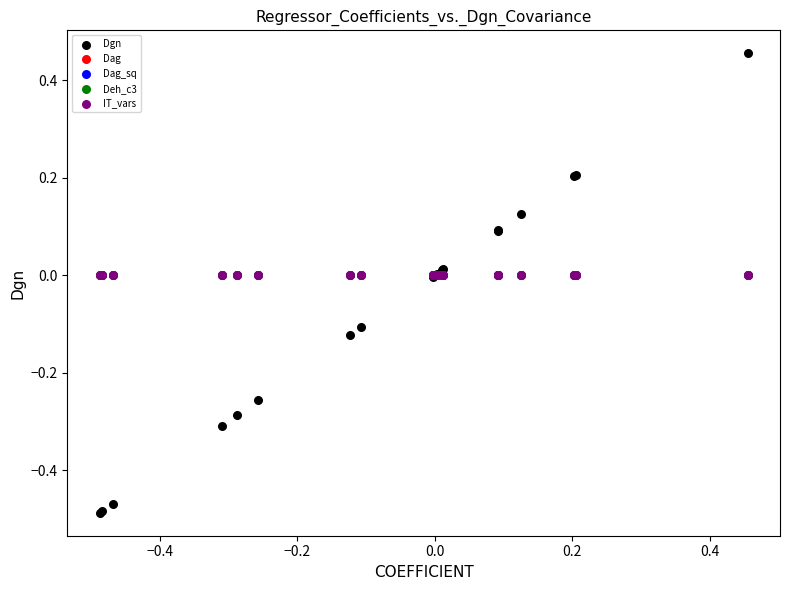

Which series reaches the maximum Y coordinate?

Dgn